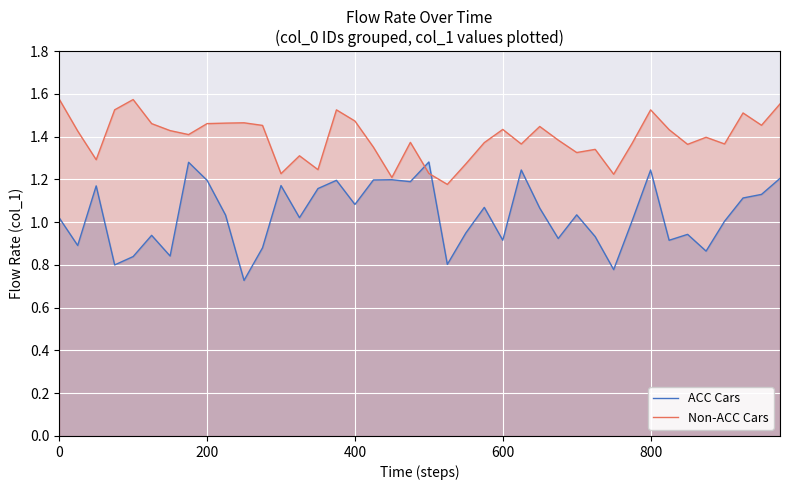

The value of Non-ACC Cars at 400 is 2.3. True or false?

False